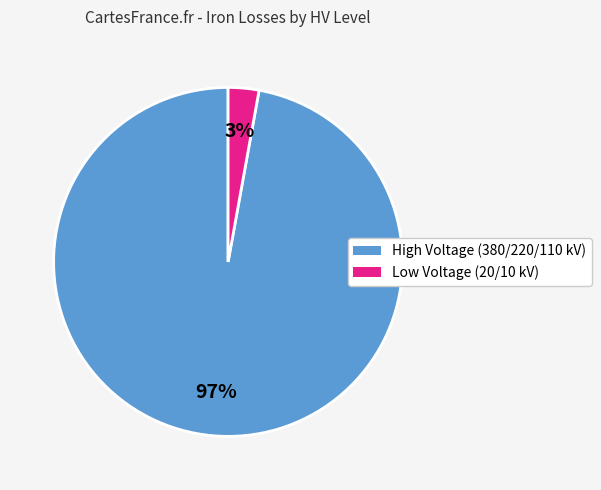

To the nearest percent, what is the difference between the largest and smallest slice percentages?

94%